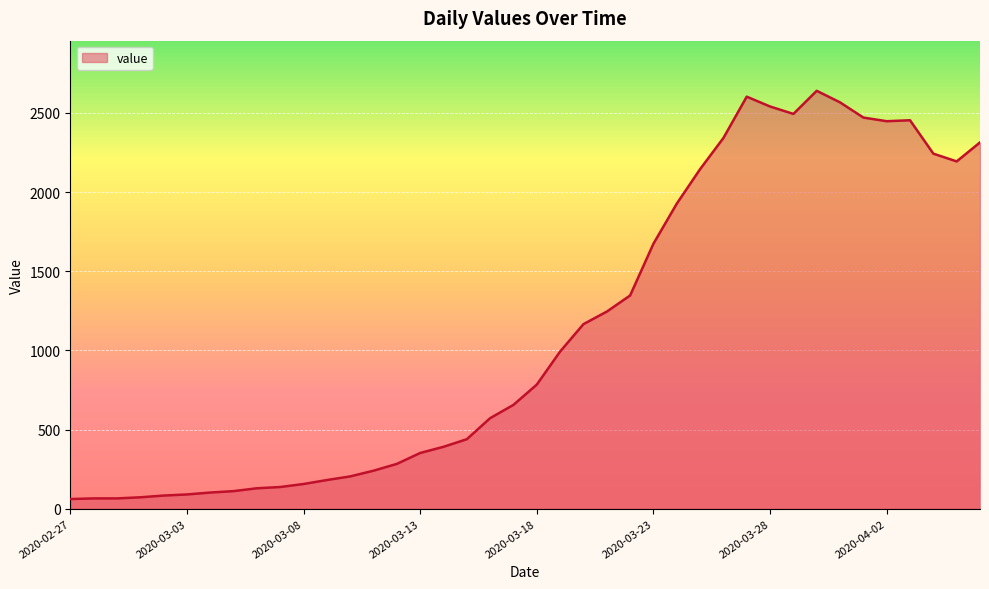

What is the greatest value displayed?

2640